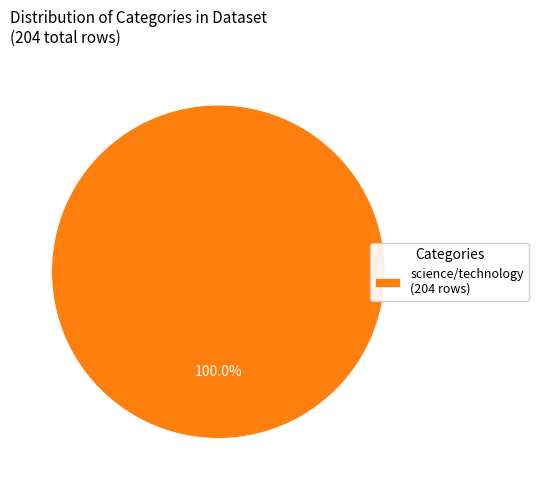

Is there any slice that represents more than half of the pie?

Yes